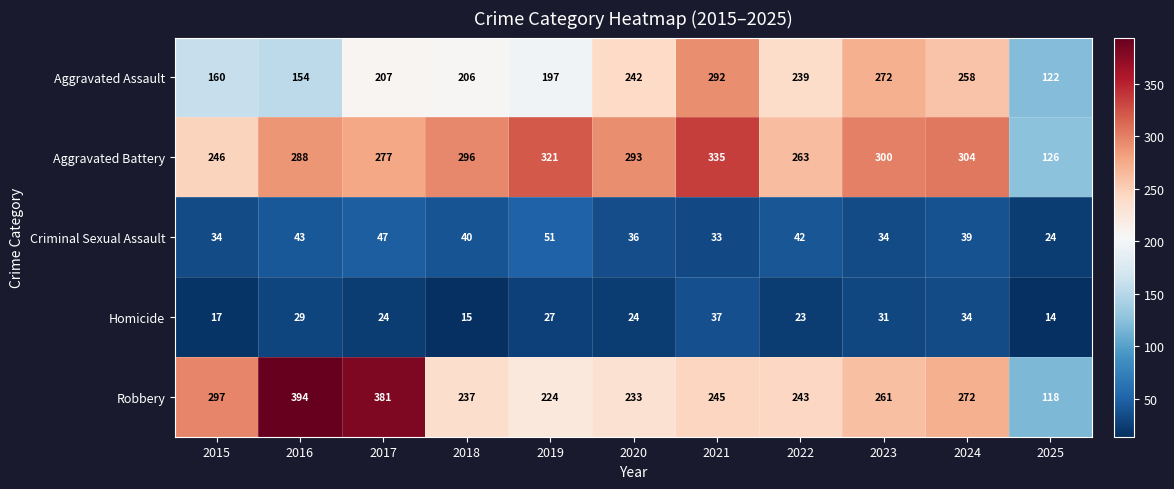

How many data points does each series have?

11